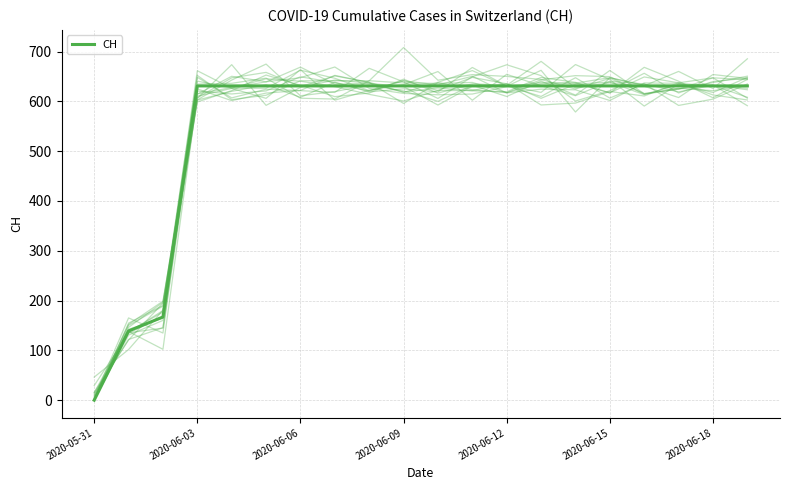

How many positive values are there?

19